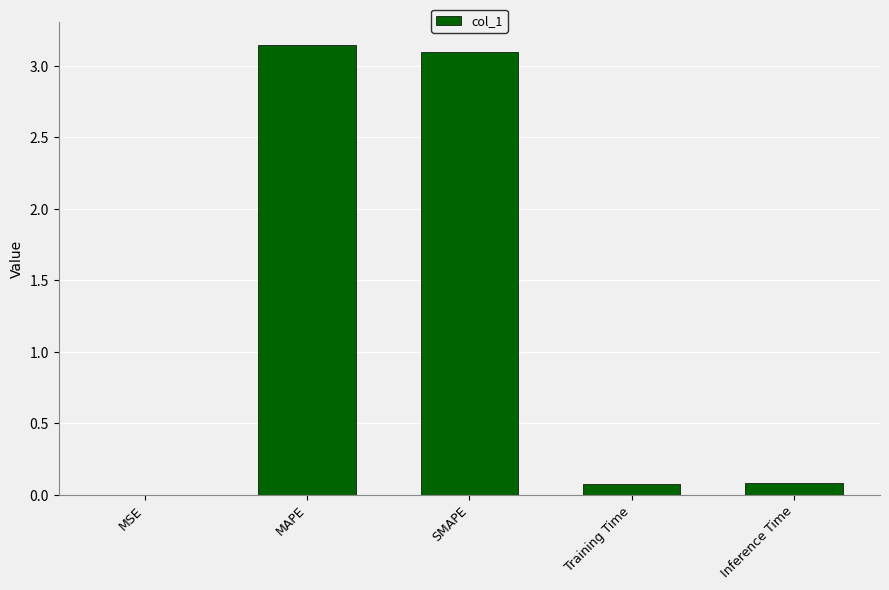

What is the sum of all values?

6.4